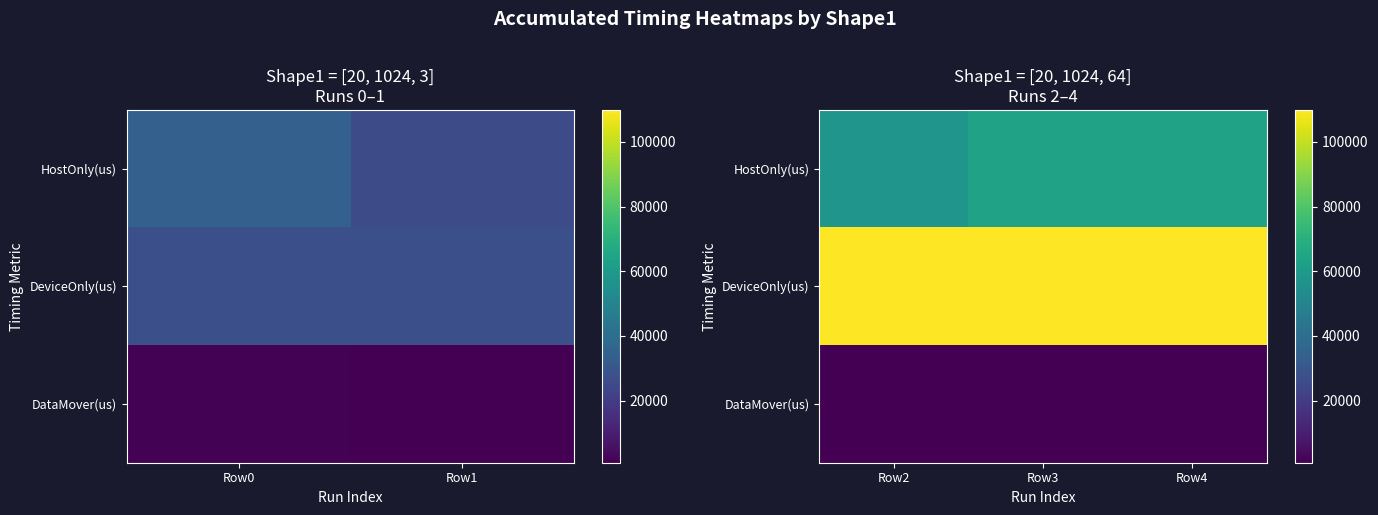

Rank the series at Row3 from highest to lowest value.

DeviceOnly(us), HostOnly(us), DataMover(us)